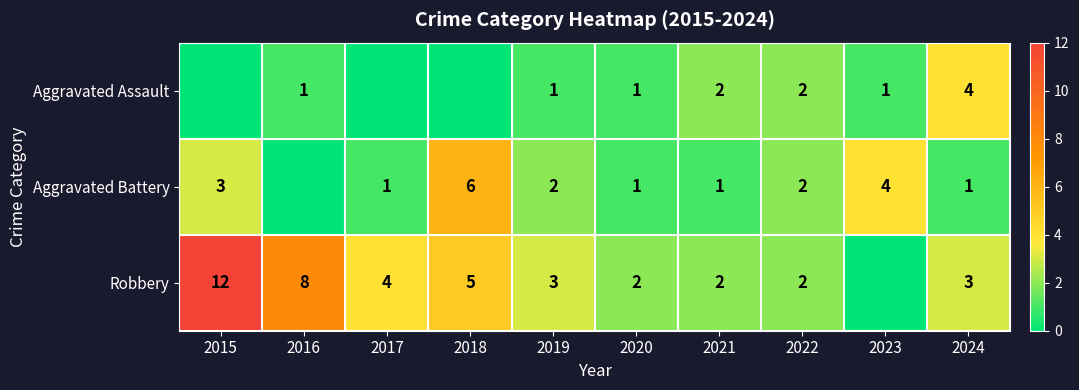

True or false: Robbery has a value of 5 at 2018.

True